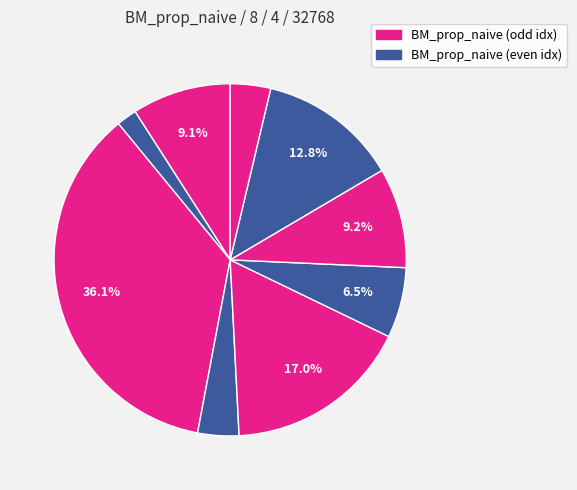

How many slices are in this pie chart?

9